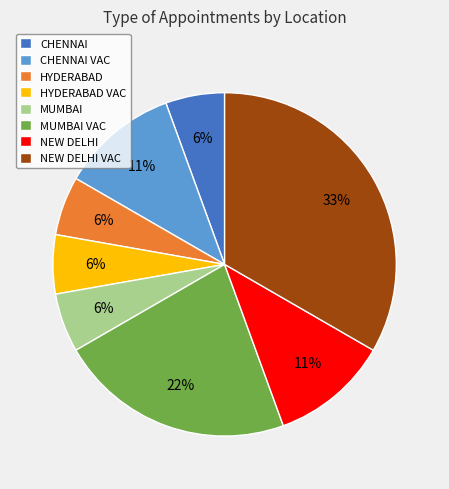

Which slice is the largest?

NEW DELHI VAC